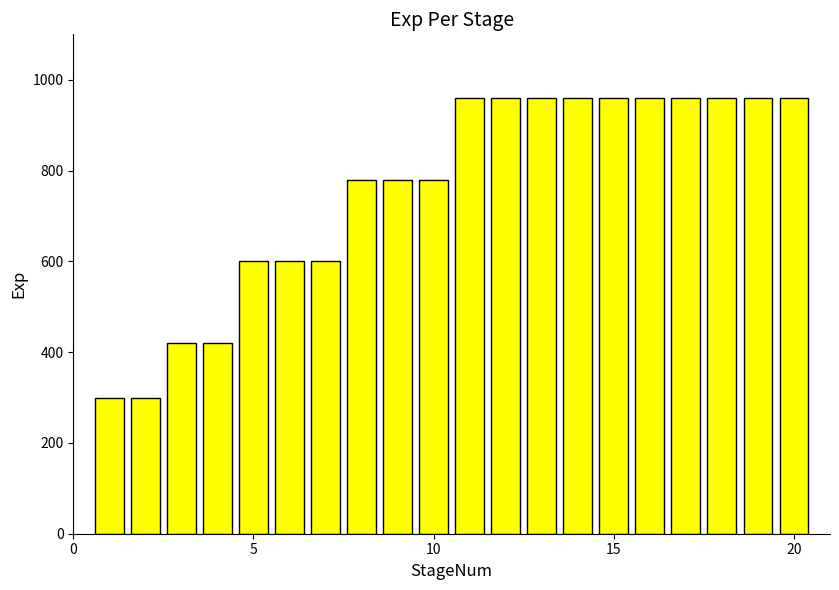

How many bars are there in total?

20